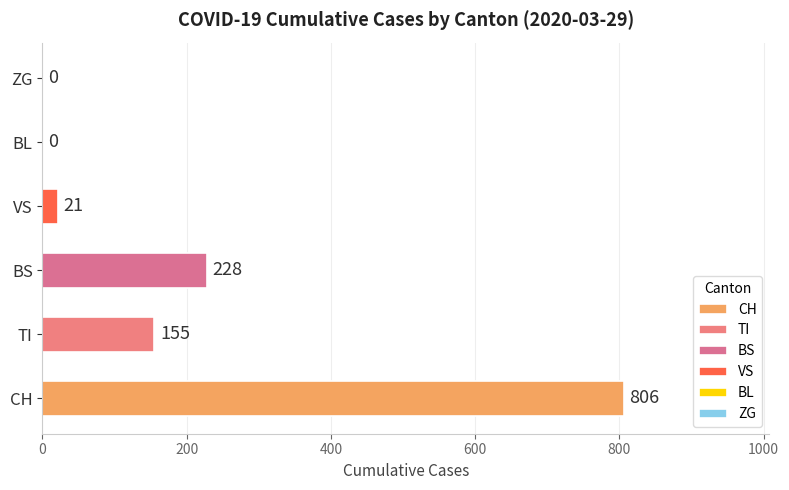

Which has a higher value, TI or VS?

TI